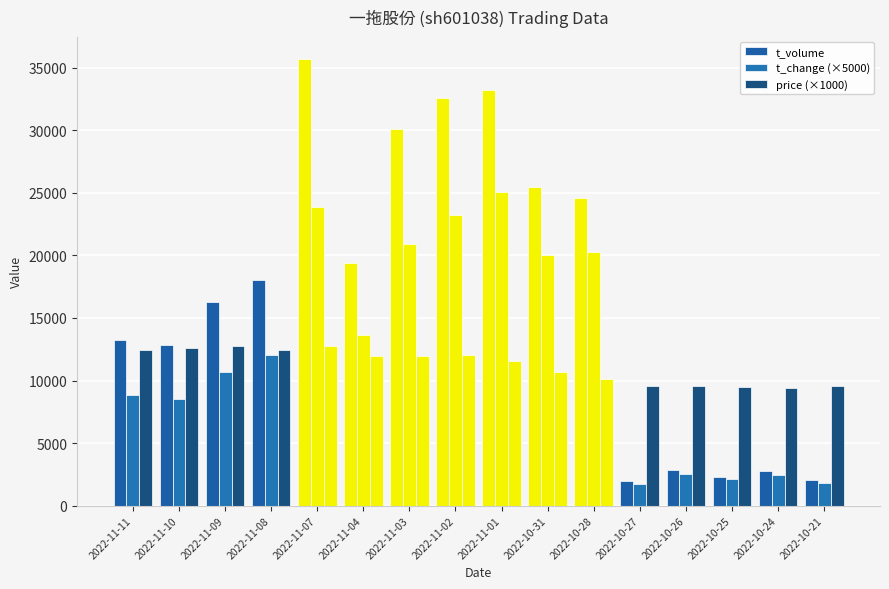

What position from the right is 2022-10-24?

2